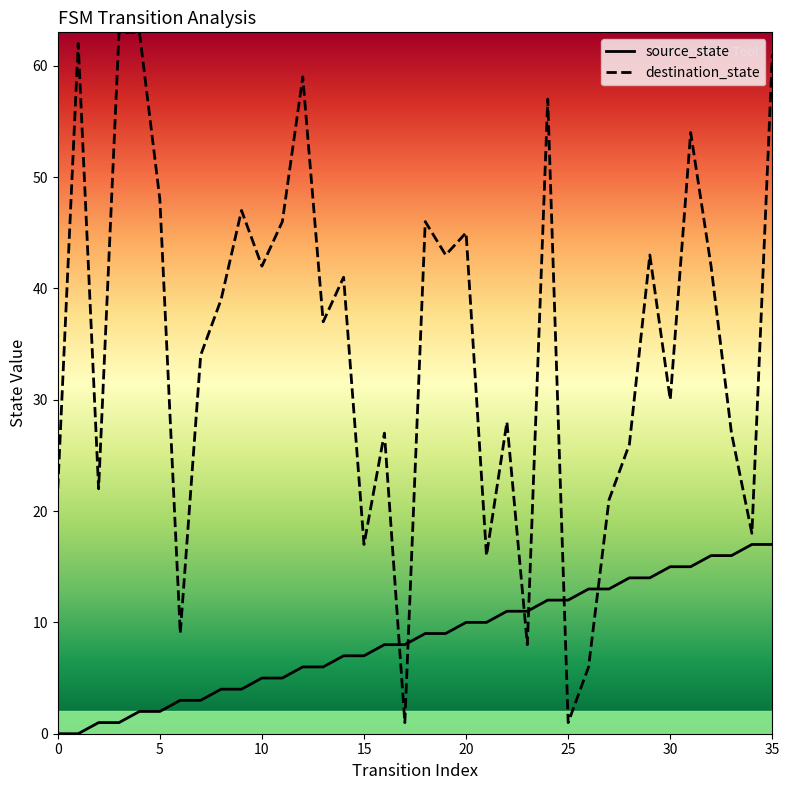

True or false: source_state and destination_state cross at least once.

True